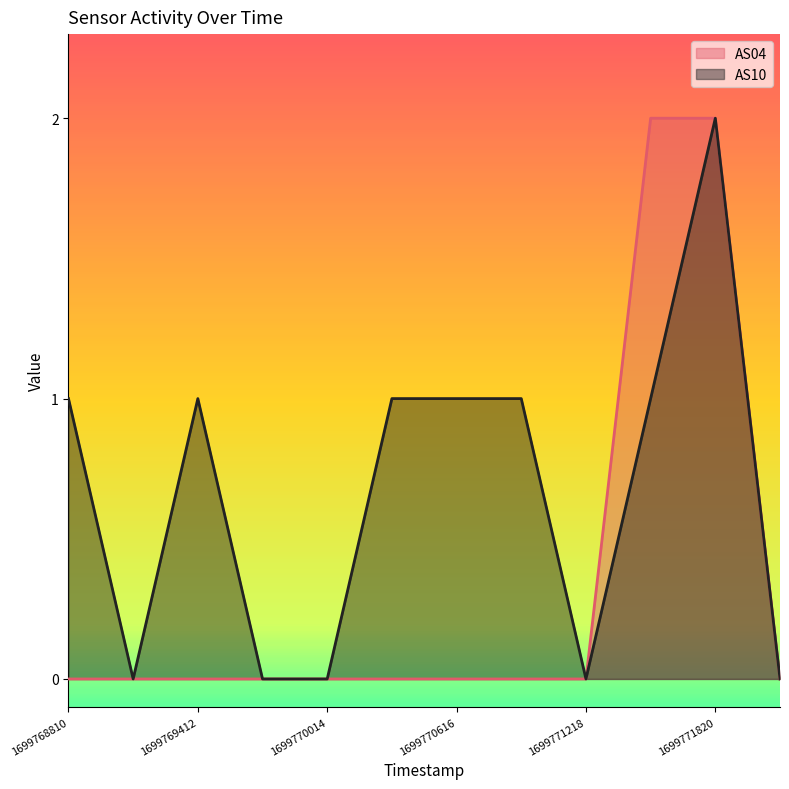

Which category has the highest value in the AS04 series?

1699771519